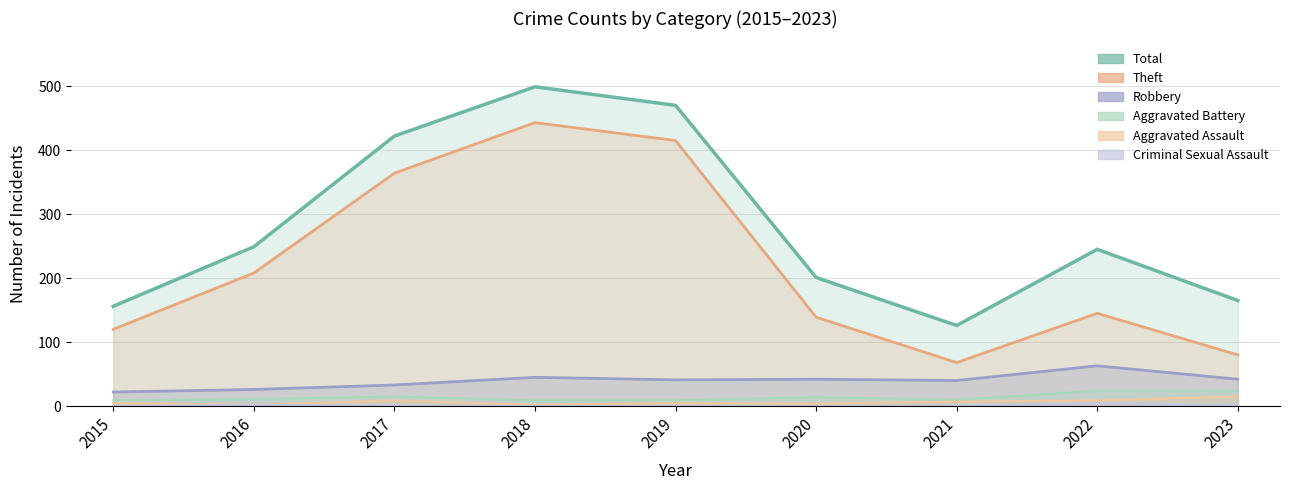

Does the chart display data point markers on the line(s)?

No